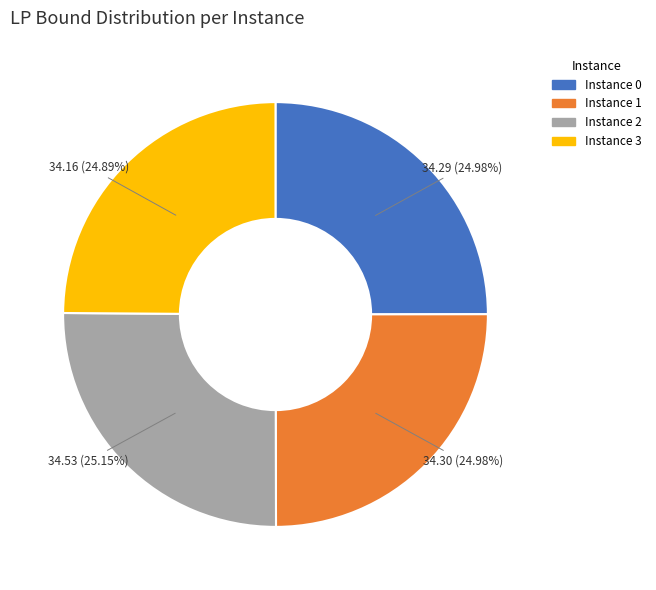

Is there any slice that represents more than half of the pie?

No